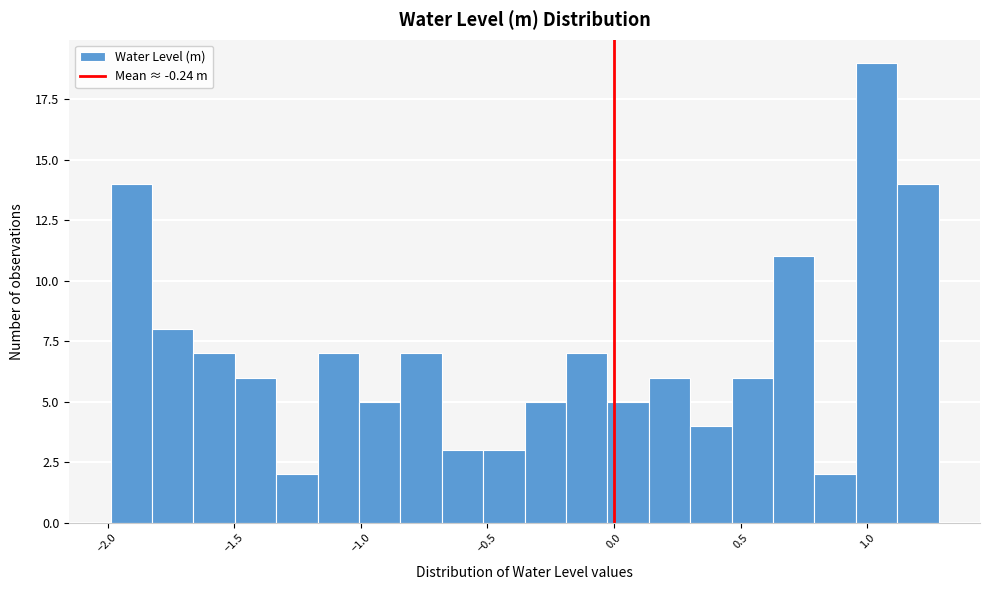

Read against the x-axis, roughly where is the centre of the tallest bar?

1.05